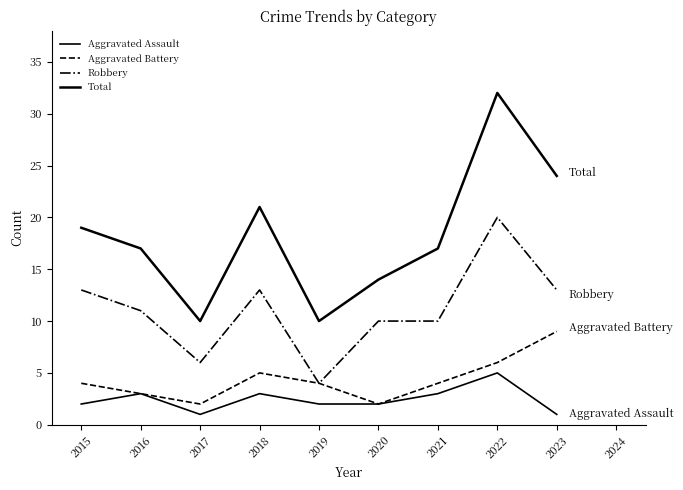

True or false: Aggravated Battery and Aggravated Assault cross at least once.

False